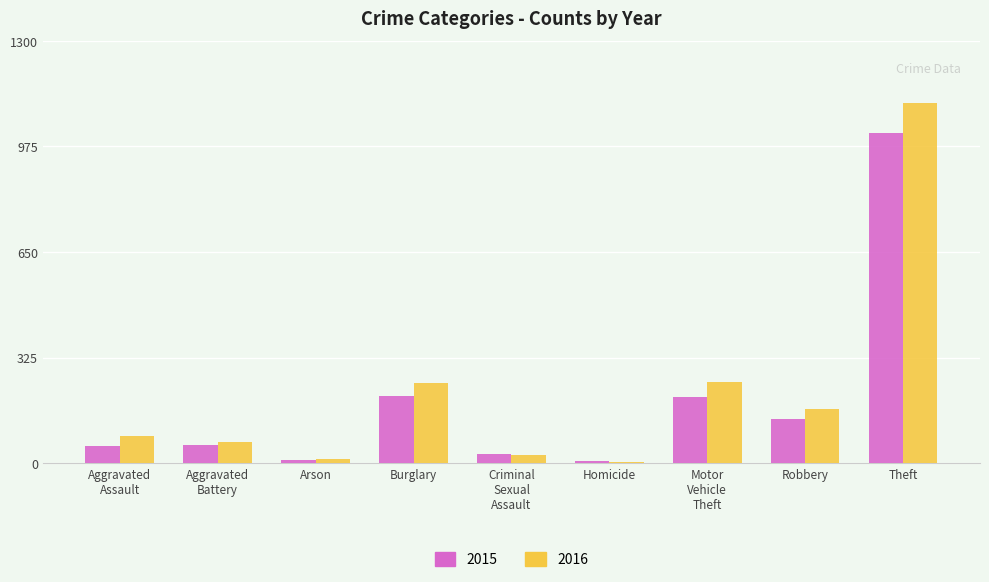

List the series in order of their peak value, lowest first.

2015, 2016